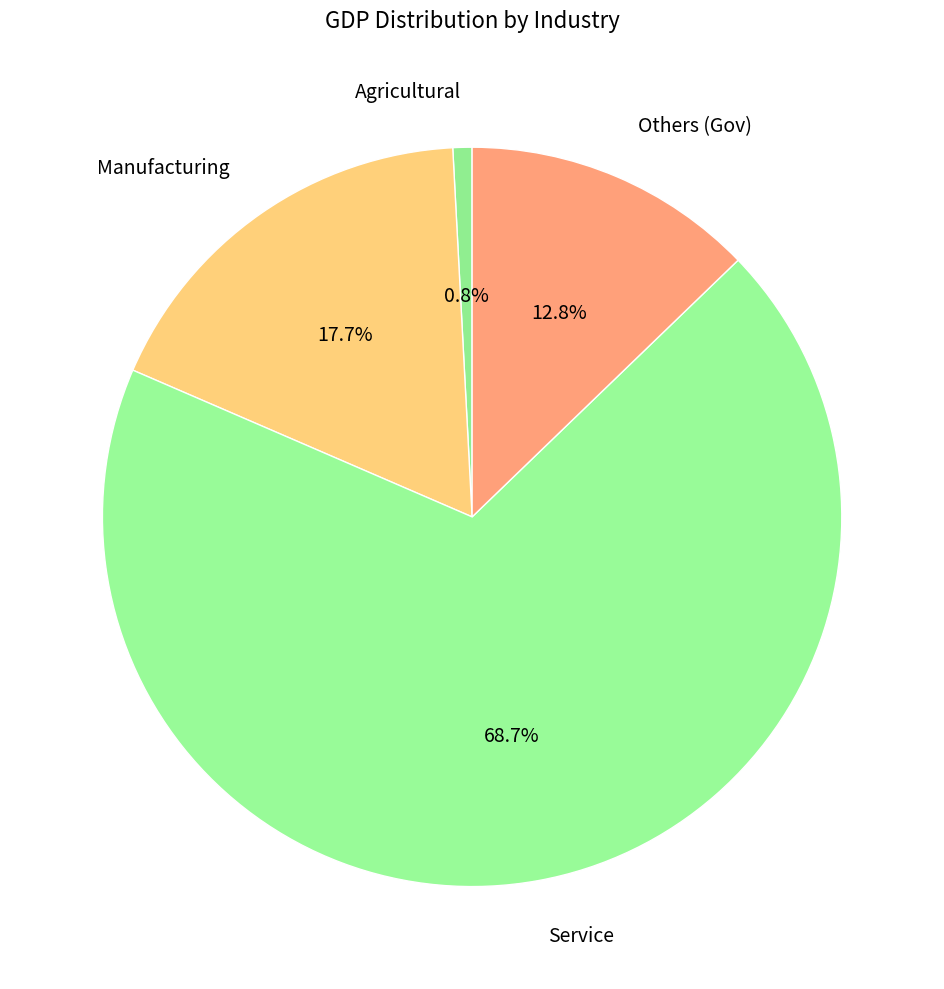

The Manufacturing slice represents 18% of the pie. True or false?

True